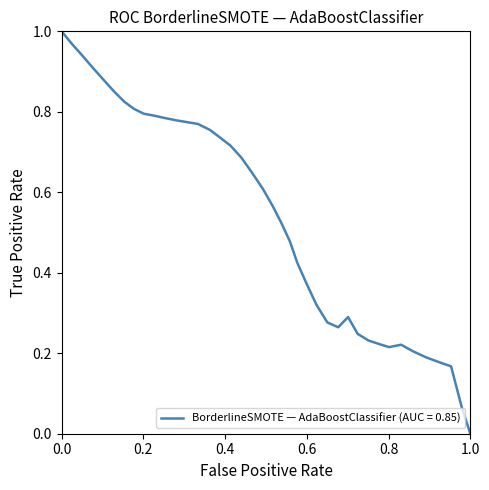

Does the chart display data point markers on the line(s)?

No